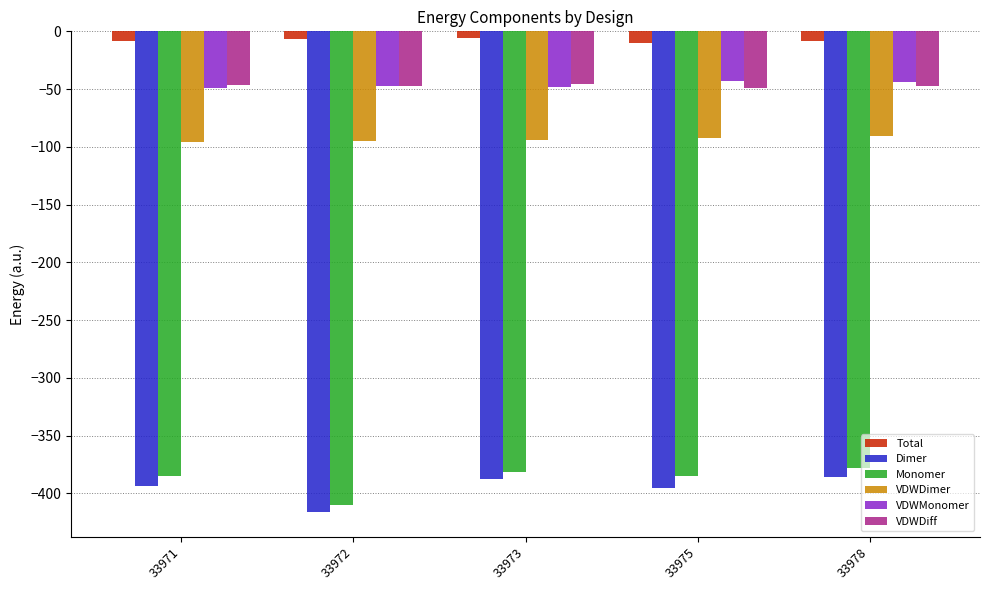

At which label does Monomer reach its peak?

33978